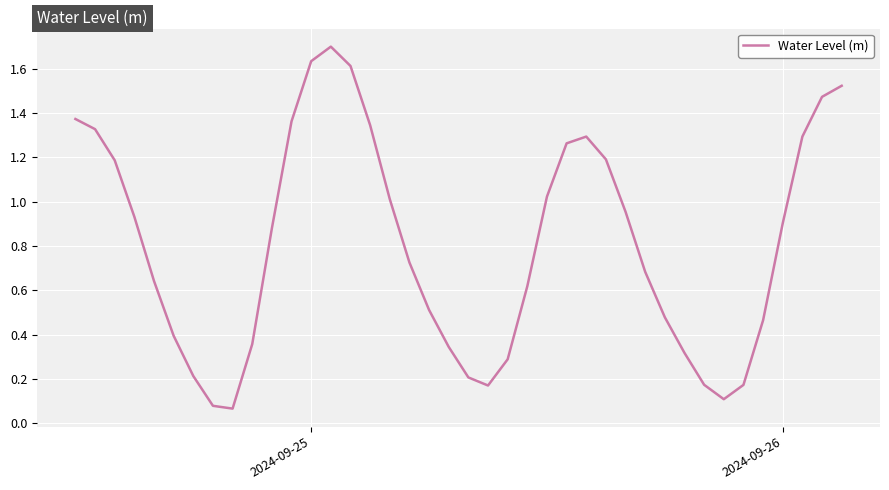

What is the maximum value shown in the chart?

1.7